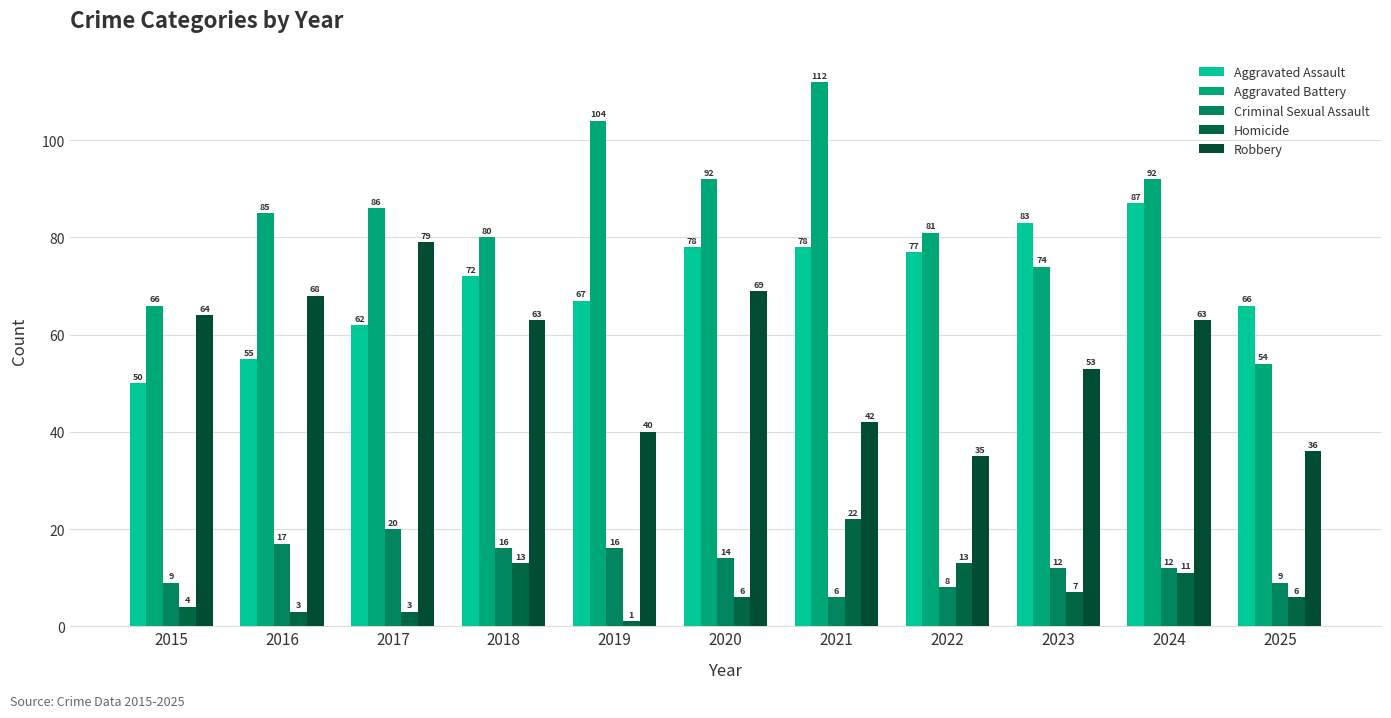

What is the value of the Robbery bar at the 8th from the left?

35